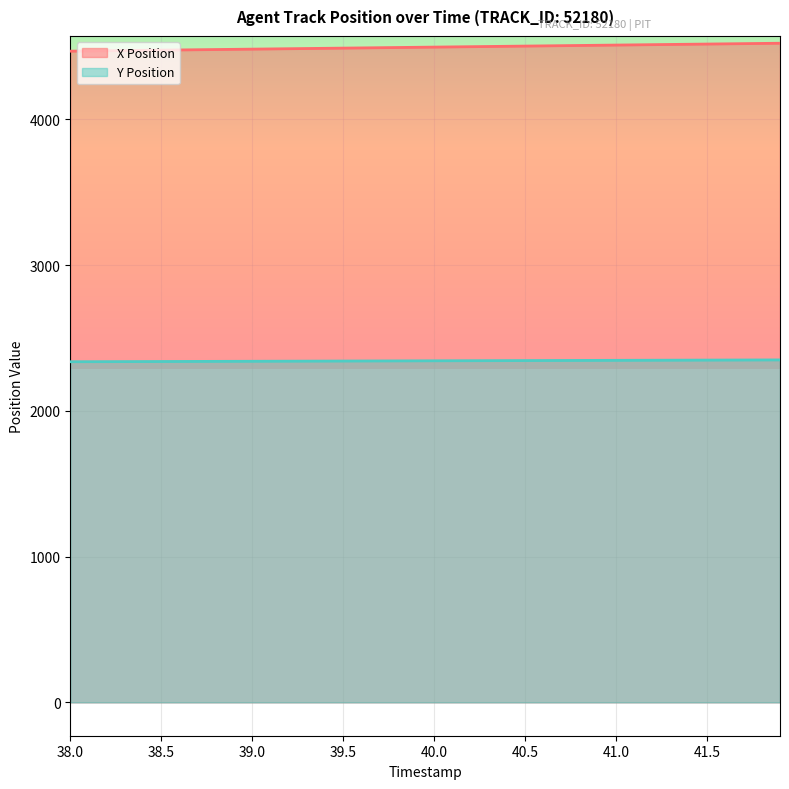

True or false: X Position and Y Position cross at least once.

False